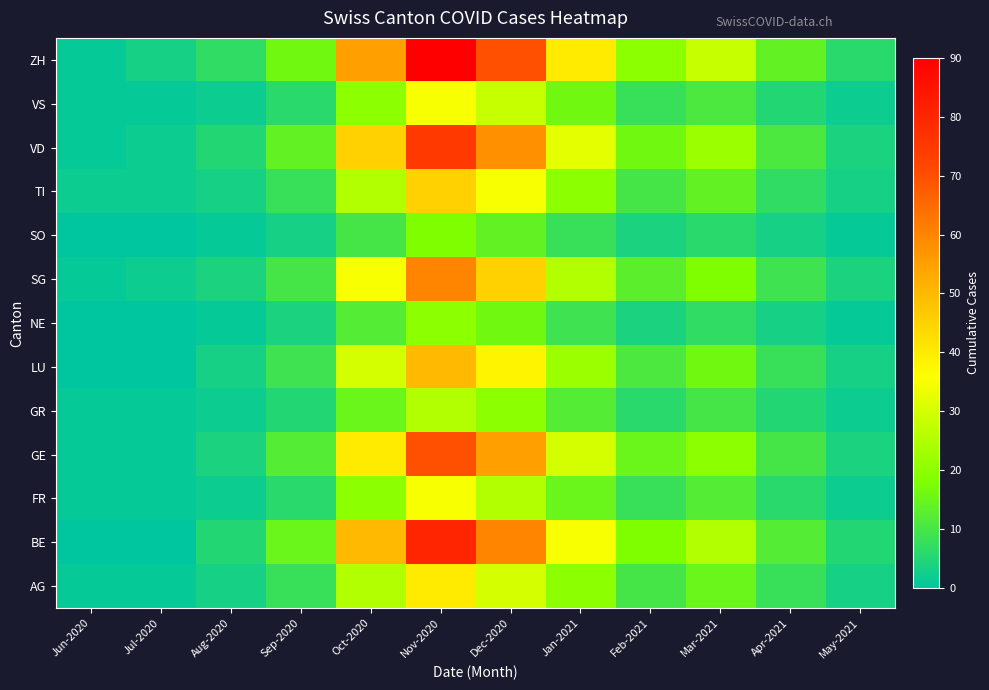

Reading left to right, extract all data points from this chart.

AG: Jun-2020=1	Jul-2020=1	Aug-2020=3	Sep-2020=8	Oct-2020=25	Nov-2020=40	Dec-2020=30	Jan-2021=20	Feb-2021=10	Mar-2021=15	Apr-2021=8	May-2021=3
BE: Jun-2020=0	Jul-2020=0	Aug-2020=5	Sep-2020=15	Oct-2020=50	Nov-2020=80	Dec-2020=60	Jan-2021=35	Feb-2021=18	Mar-2021=25	Apr-2021=12	May-2021=5
FR: Jun-2020=1	Jul-2020=1	Aug-2020=2	Sep-2020=6	Oct-2020=20	Nov-2020=35	Dec-2020=25	Jan-2021=15	Feb-2021=8	Mar-2021=12	Apr-2021=6	May-2021=2
GE: Jun-2020=1	Jul-2020=1	Aug-2020=4	Sep-2020=12	Oct-2020=40	Nov-2020=70	Dec-2020=55	Jan-2021=30	Feb-2021=15	Mar-2021=20	Apr-2021=10	May-2021=4
GR: Jun-2020=1	Jul-2020=1	Aug-2020=2	Sep-2020=5	Oct-2020=15	Nov-2020=25	Dec-2020=20	Jan-2021=12	Feb-2021=6	Mar-2021=10	Apr-2021=5	May-2021=2
LU: Jun-2020=0	Jul-2020=0	Aug-2020=3	Sep-2020=9	Oct-2020=30	Nov-2020=50	Dec-2020=38	Jan-2021=22	Feb-2021=11	Mar-2021=16	Apr-2021=8	May-2021=3
NE: Jun-2020=0	Jul-2020=0	Aug-2020=1	Sep-2020=4	Oct-2020=12	Nov-2020=20	Dec-2020=16	Jan-2021=9	Feb-2021=4	Mar-2021=7	Apr-2021=3	May-2021=1
SG: Jun-2020=1	Jul-2020=2	Aug-2020=4	Sep-2020=10	Oct-2020=35	Nov-2020=60	Dec-2020=45	Jan-2021=25	Feb-2021=13	Mar-2021=18	Apr-2021=9	May-2021=4
SO: Jun-2020=0	Jul-2020=0	Aug-2020=1	Sep-2020=3	Oct-2020=10	Nov-2020=18	Dec-2020=14	Jan-2021=8	Feb-2021=4	Mar-2021=6	Apr-2021=3	May-2021=1
TI: Jun-2020=2	Jul-2020=2	Aug-2020=3	Sep-2020=8	Oct-2020=25	Nov-2020=45	Dec-2020=35	Jan-2021=20	Feb-2021=10	Mar-2021=14	Apr-2021=7	May-2021=3
VD: Jun-2020=1	Jul-2020=2	Aug-2020=5	Sep-2020=14	Oct-2020=45	Nov-2020=75	Dec-2020=58	Jan-2021=32	Feb-2021=16	Mar-2021=22	Apr-2021=11	May-2021=4
VS: Jun-2020=1	Jul-2020=1	Aug-2020=2	Sep-2020=6	Oct-2020=20	Nov-2020=35	Dec-2020=28	Jan-2021=16	Feb-2021=8	Mar-2021=11	Apr-2021=5	May-2021=2
ZH: Jun-2020=1	Jul-2020=3	Aug-2020=7	Sep-2020=16	Oct-2020=55	Nov-2020=90	Dec-2020=70	Jan-2021=40	Feb-2021=20	Mar-2021=28	Apr-2021=14	May-2021=6